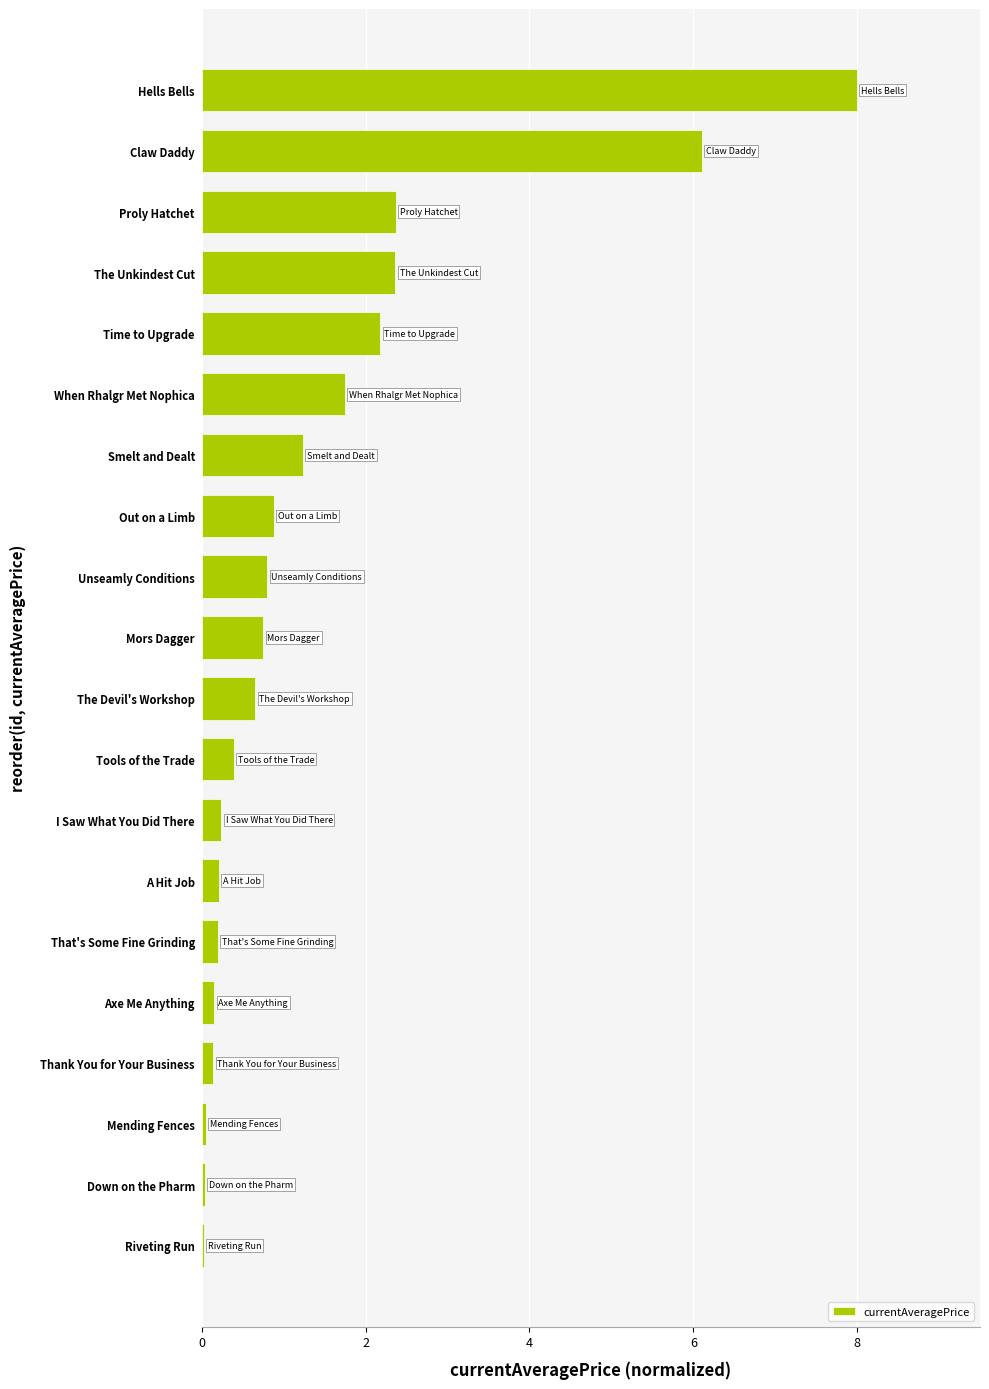

What is the change in value from Hells Bells to Out on a Limb?

-7.1